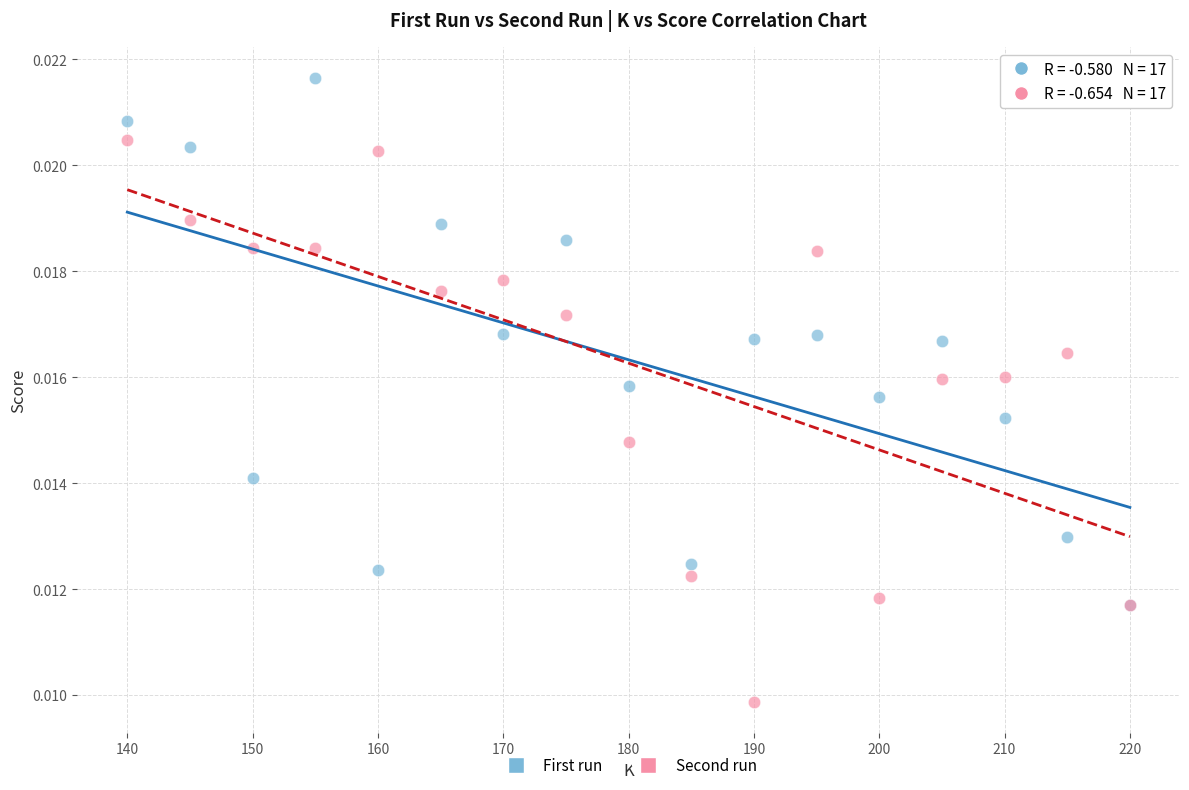

Which series contains the highest Y value?

First run